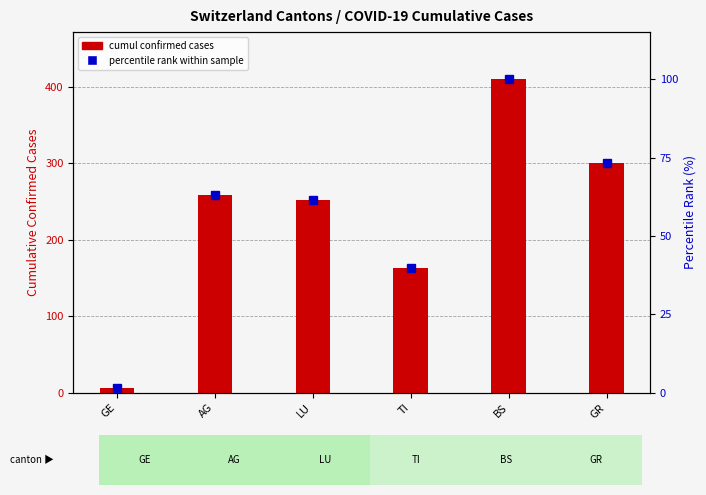

List the series in order of their overall mean, lowest first.

percentile rank within sample, cumul confirmed cases